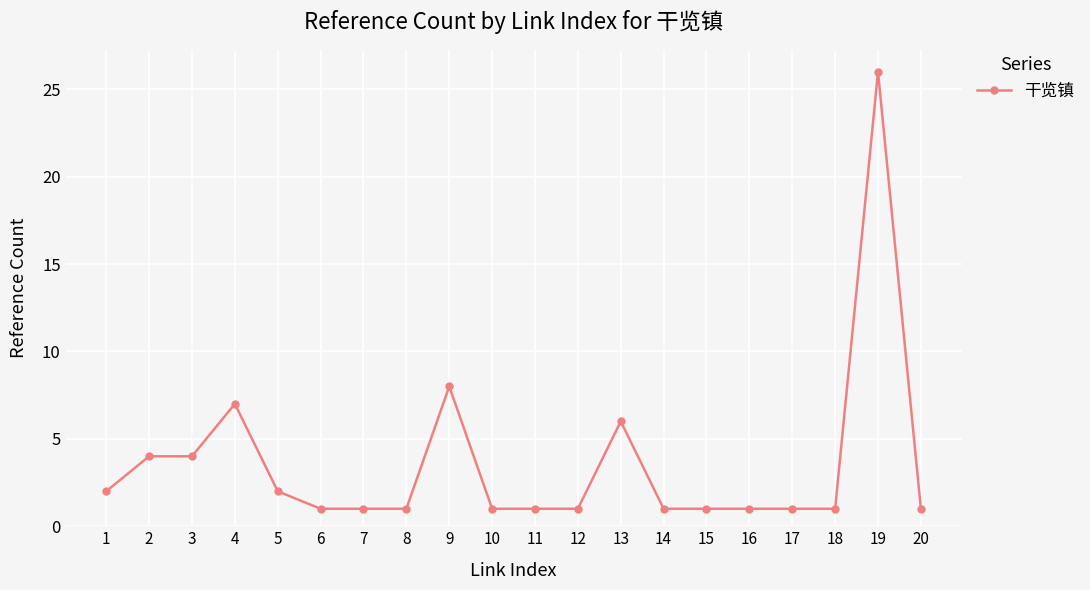

What is the change in value from 19 to 20?

-25